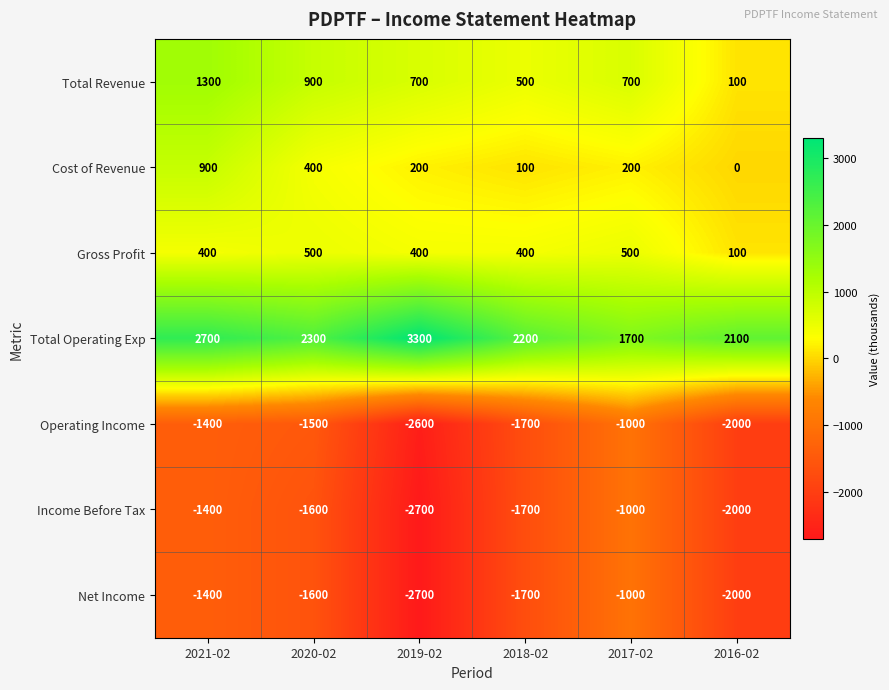

What is the spread (max minus min) of values at 2016-02?

4100